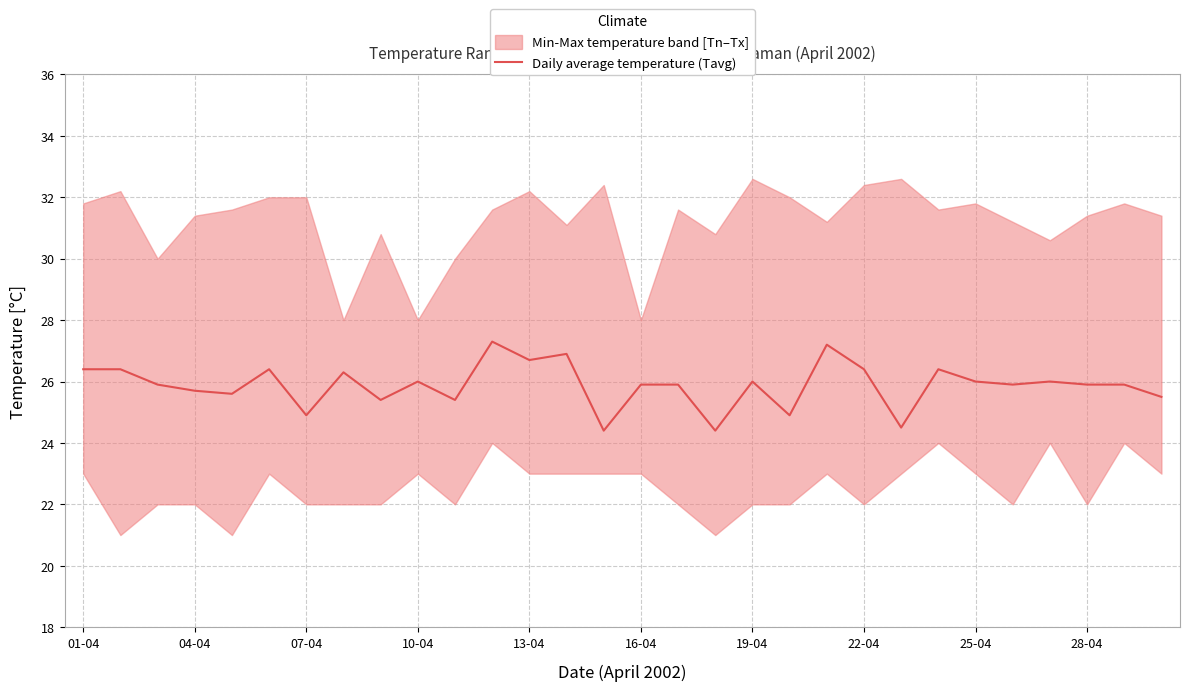

True or false: the data has more than 1 interior local peaks.

True